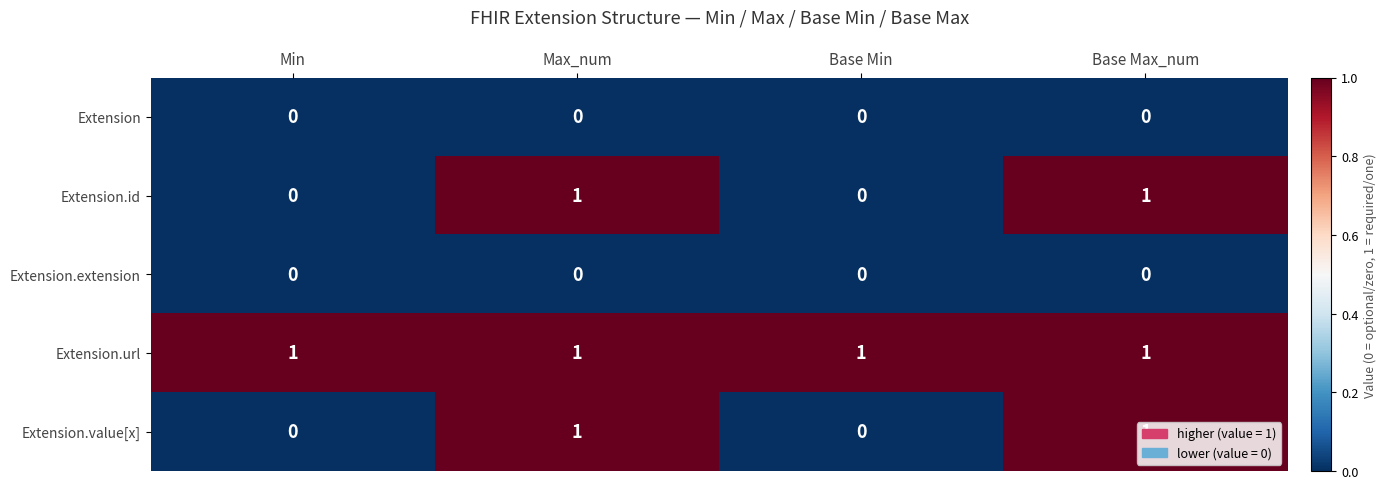

Count the Extension.id values in the range 0 to 1.

4